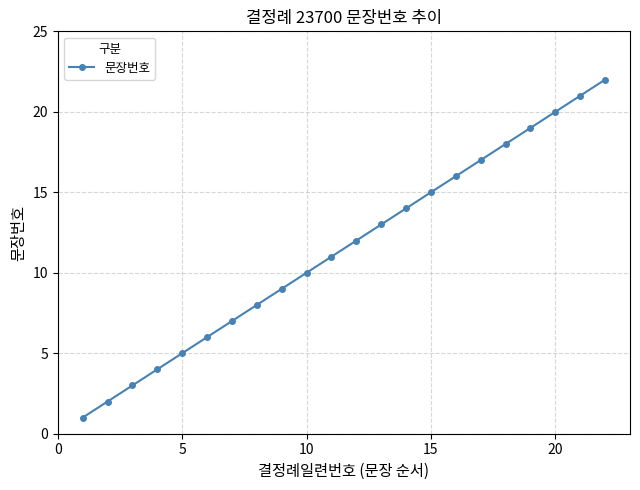

True or false: the data has more than 1 interior local peaks.

False